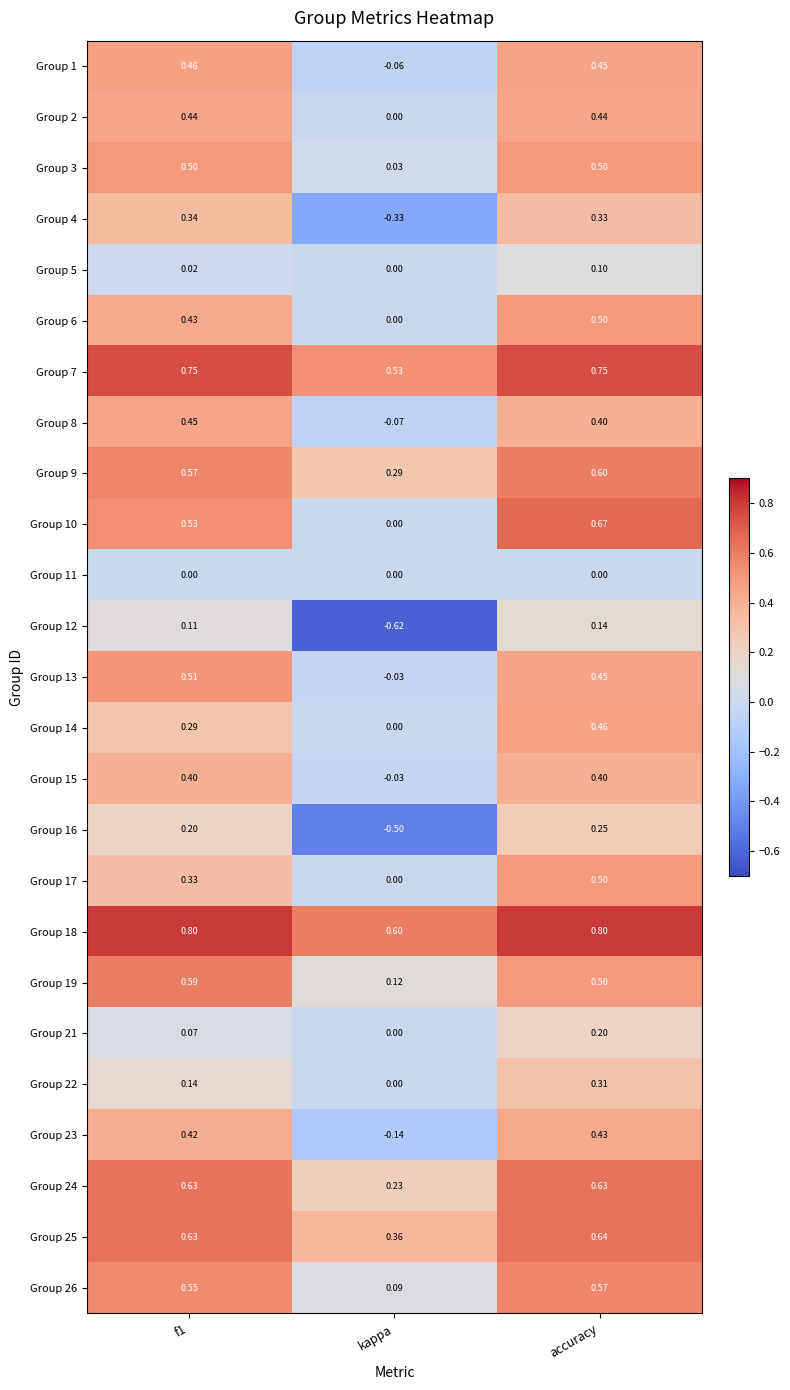

At which label does Group 2 reach its minimum?

kappa